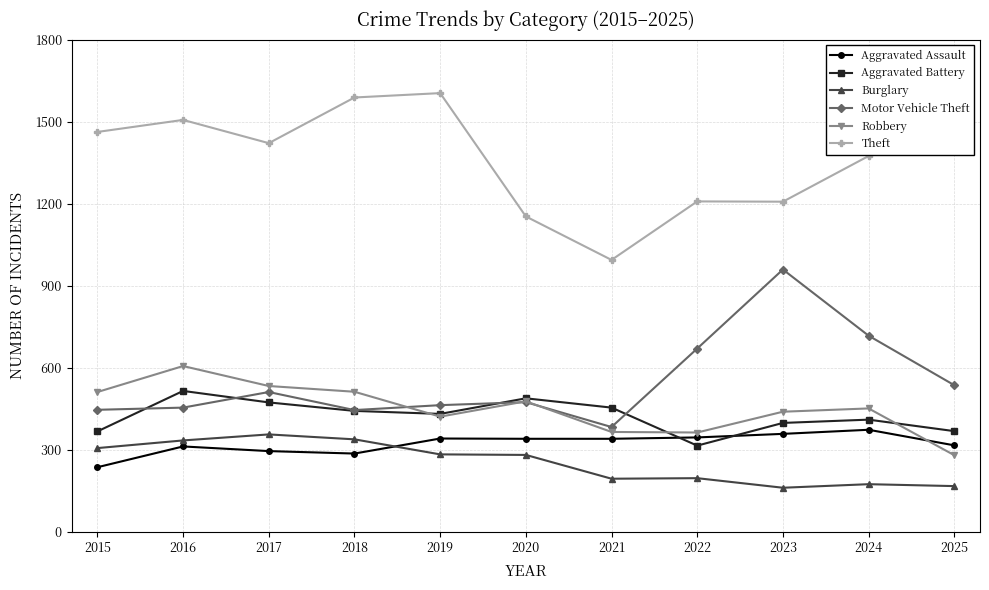

Which series has the widest spread of values?

Theft